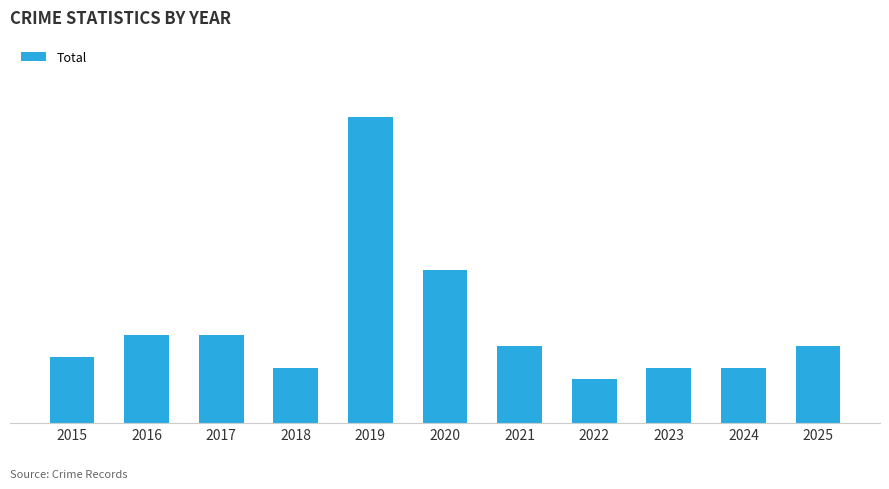

Does the chart contain any negative values?

No